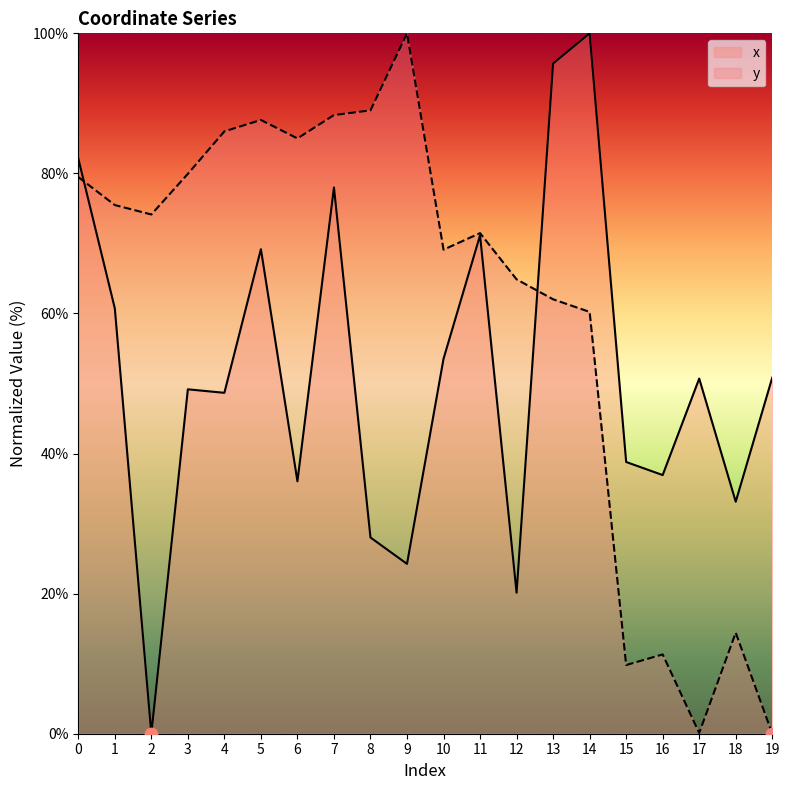

What are all the series names shown in the legend?

x, y